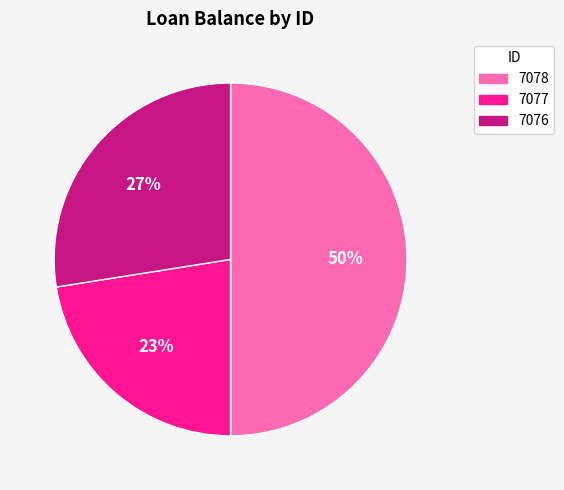

How many slices are in this pie chart?

3